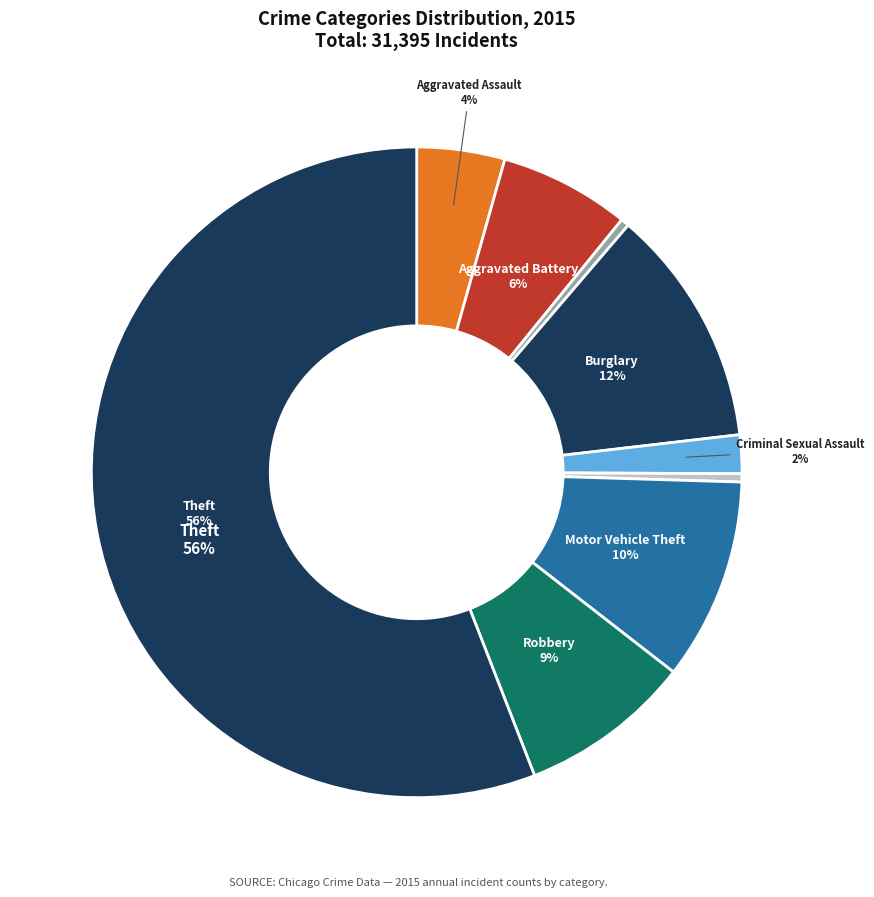

How many slices are in this pie chart?

9